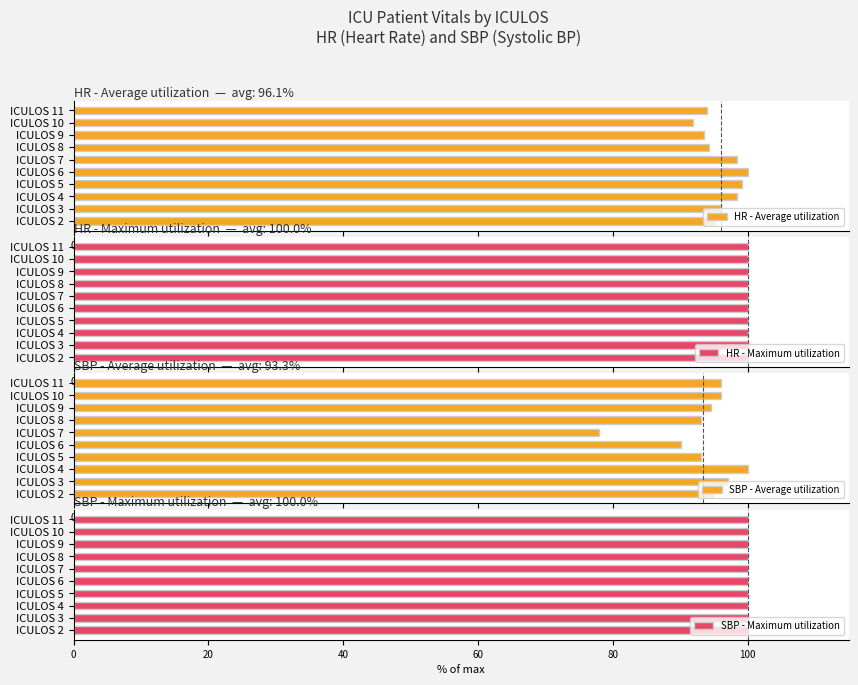

Is it true that HR - Average utilization equals 99.2 at ICULOS 5?

True